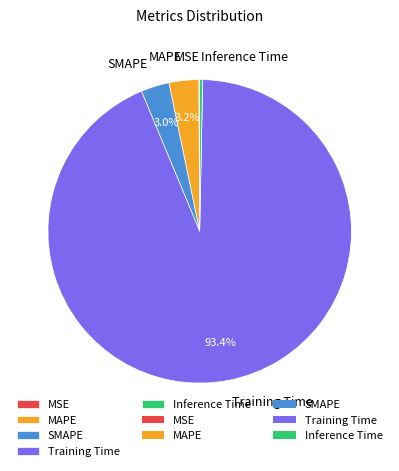

Which category accounts for the majority?

Training Time